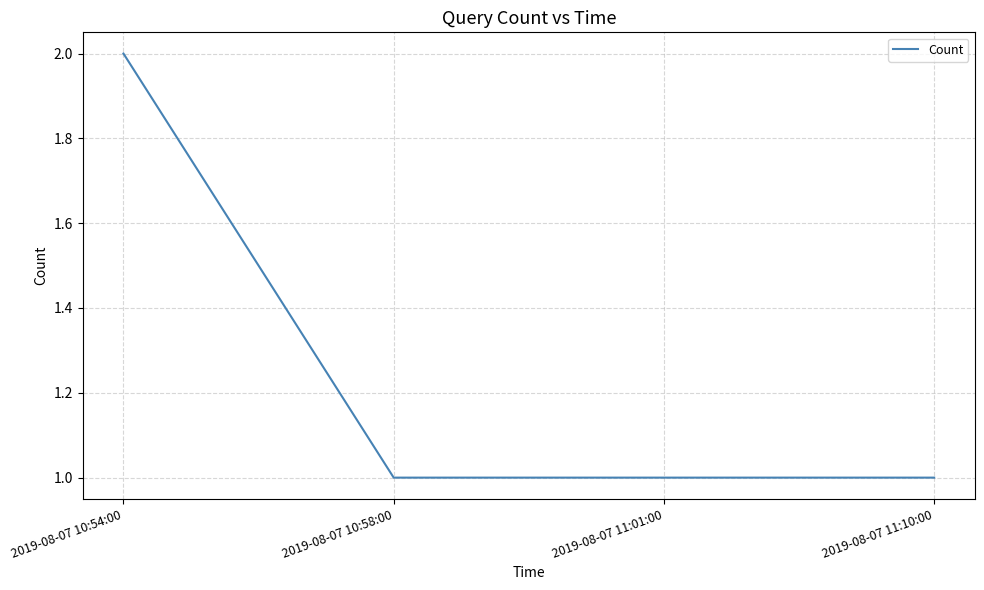

How many values are between 1 and 2?

4